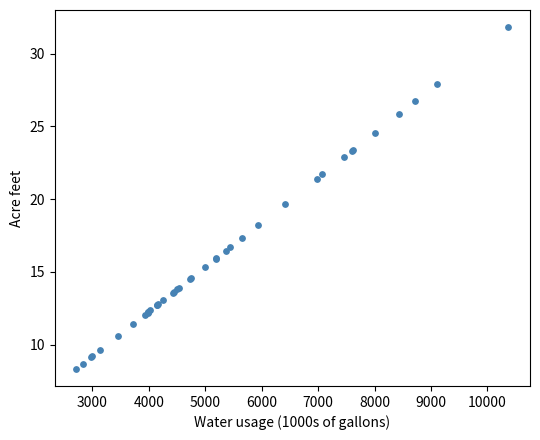

What Y value in the scatter plot is closest to 20?

19.7